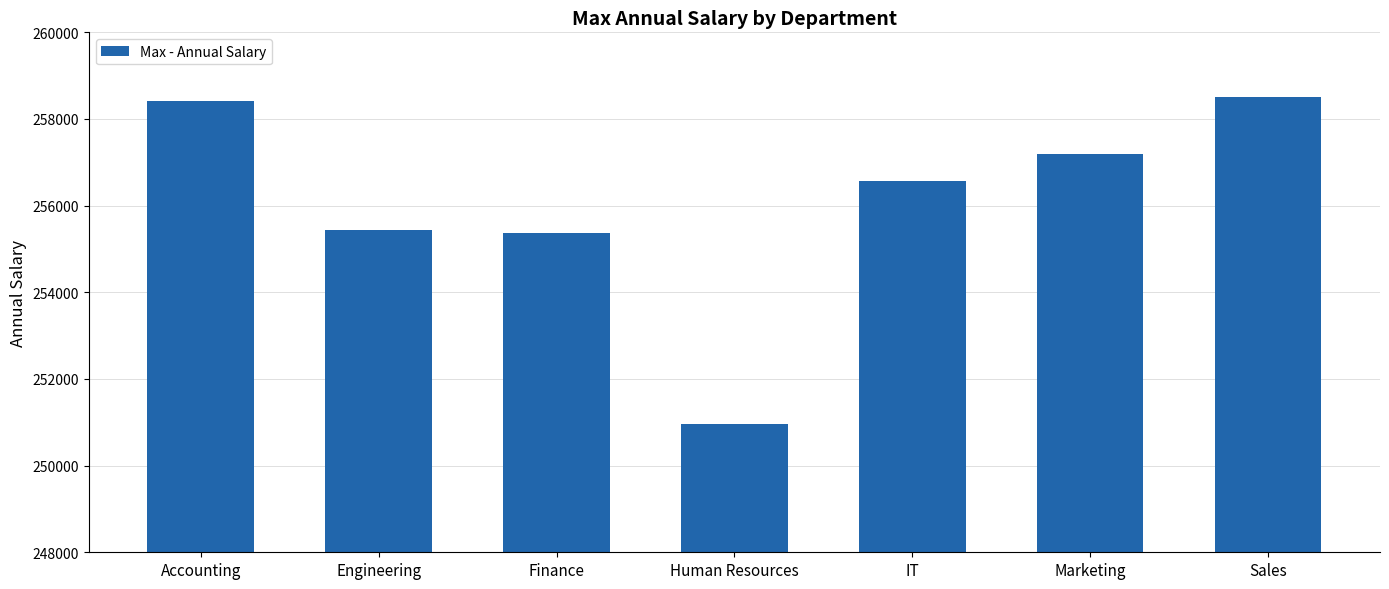

How many bars are there in total?

7